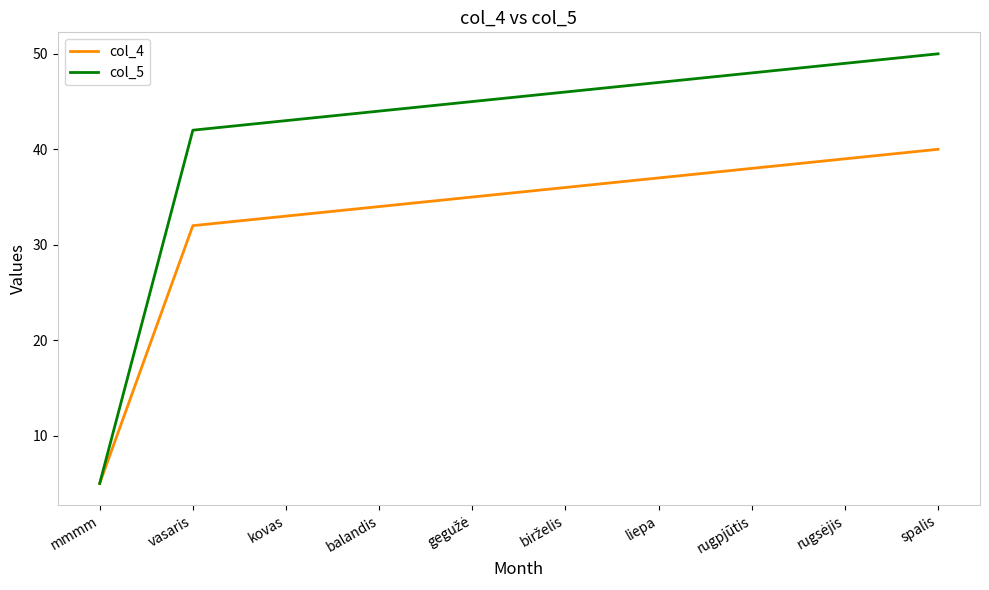

The value of col_5 at balandis is 60. True or false?

False